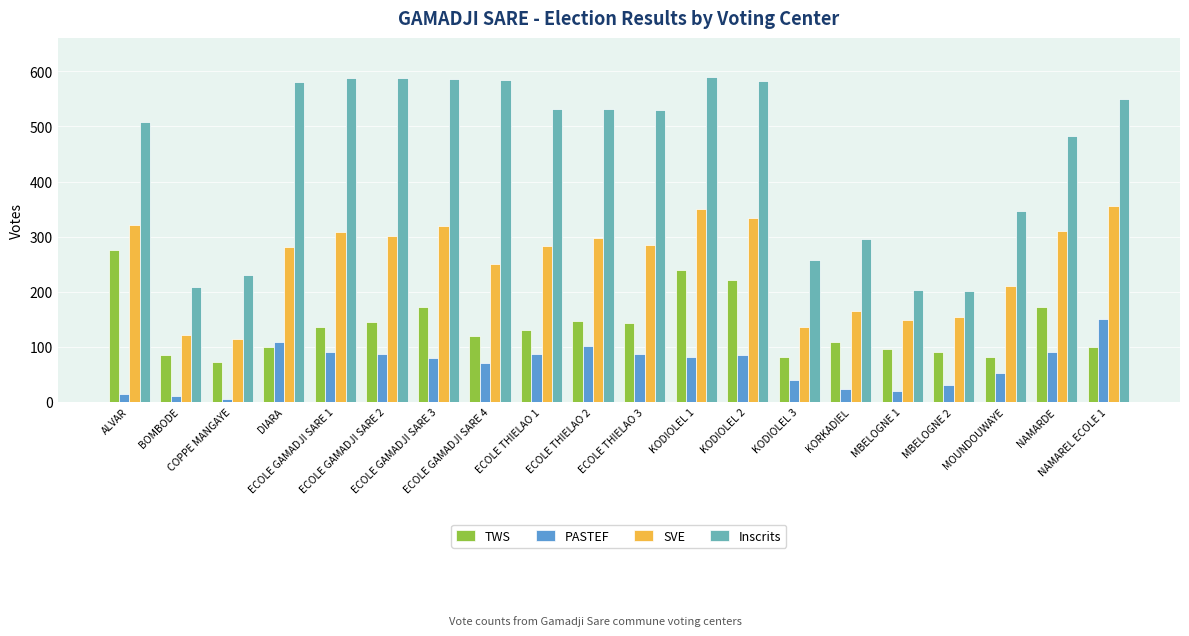

What are all the series names shown in the legend?

TWS, PASTEF, SVE, Inscrits